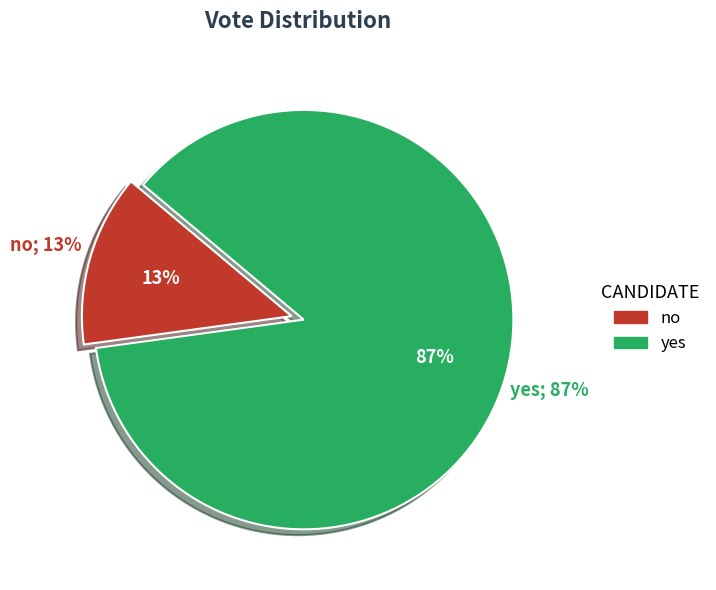

To the nearest percent, what percentage of the pie is yes?

87%